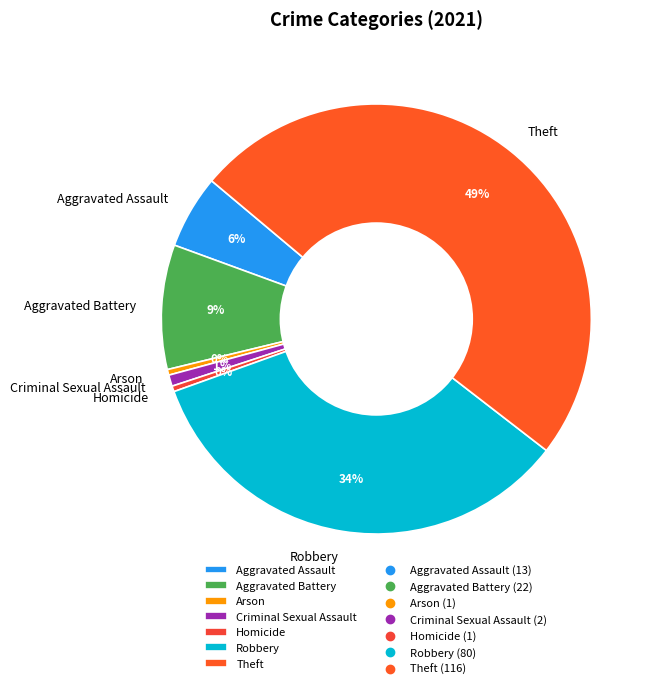

The Homicide slice represents 0% of the pie. True or false?

True